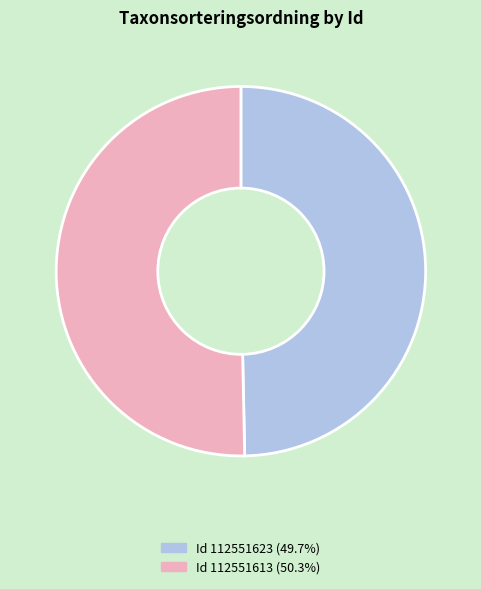

Is there a majority slice in this chart?

Yes